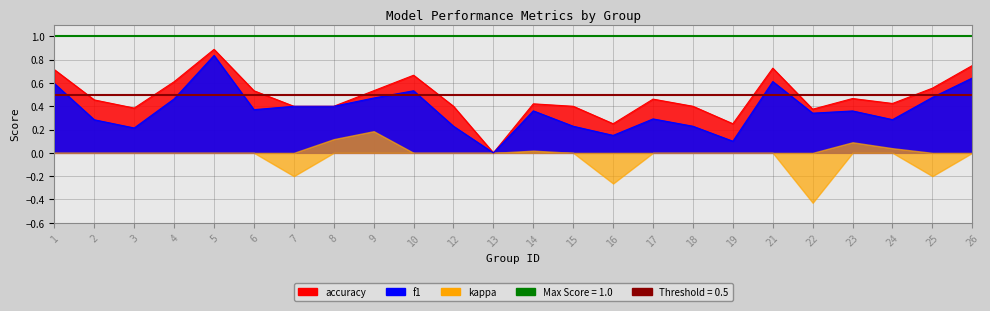

Is it true that accuracy equals 0.4 at 7?

True